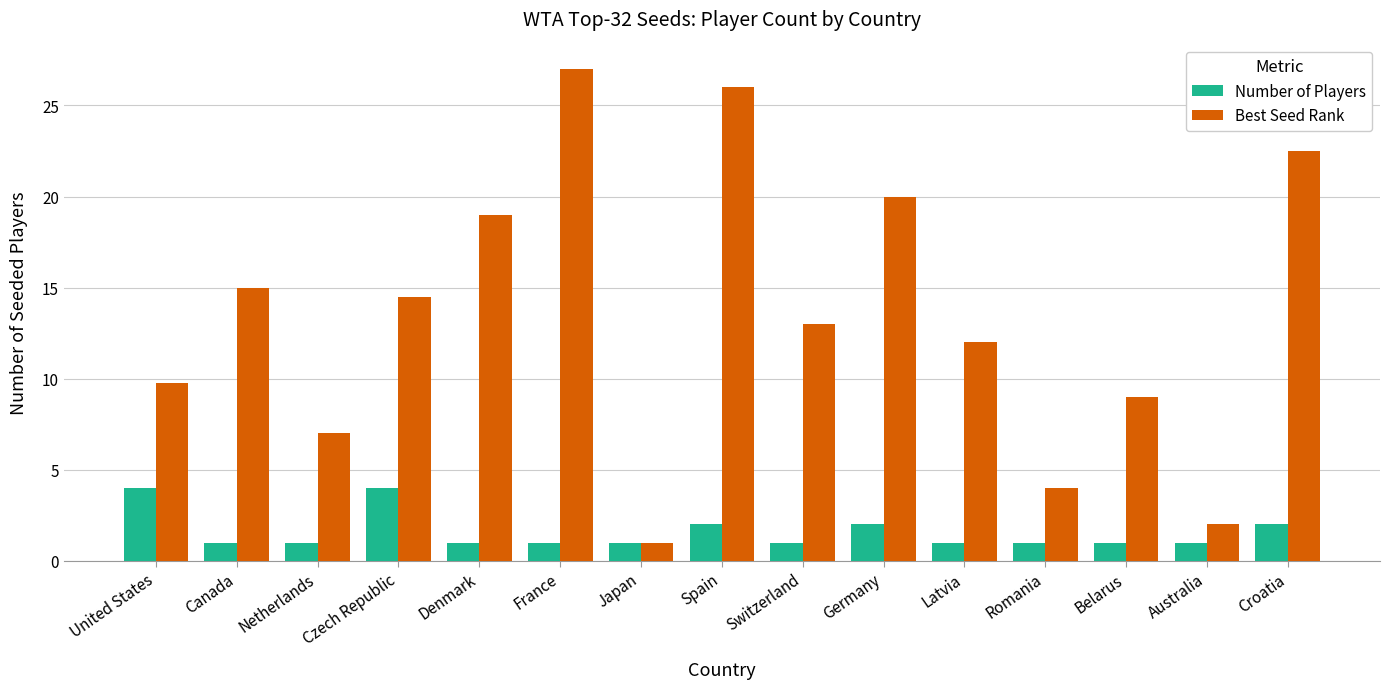

What is the highest value of the Number of Players series?

4.0